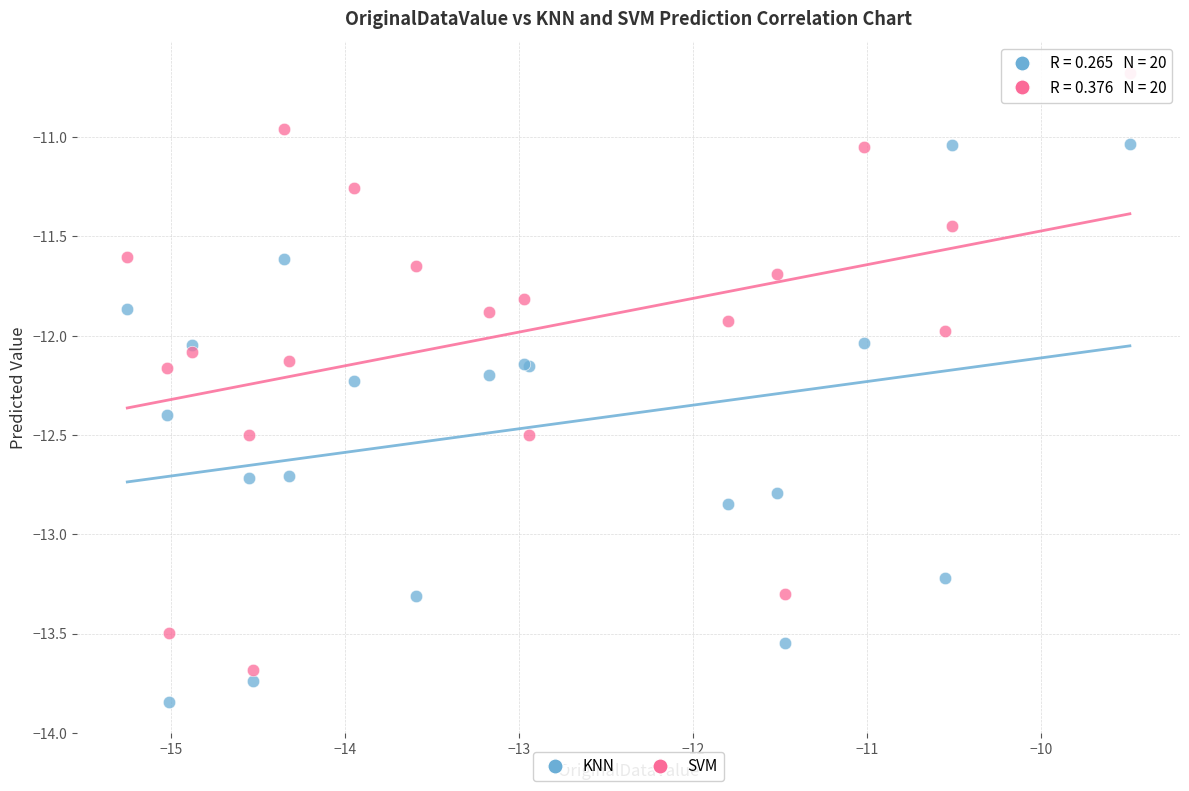

Which series has the largest Y range (max minus min)?

SVM